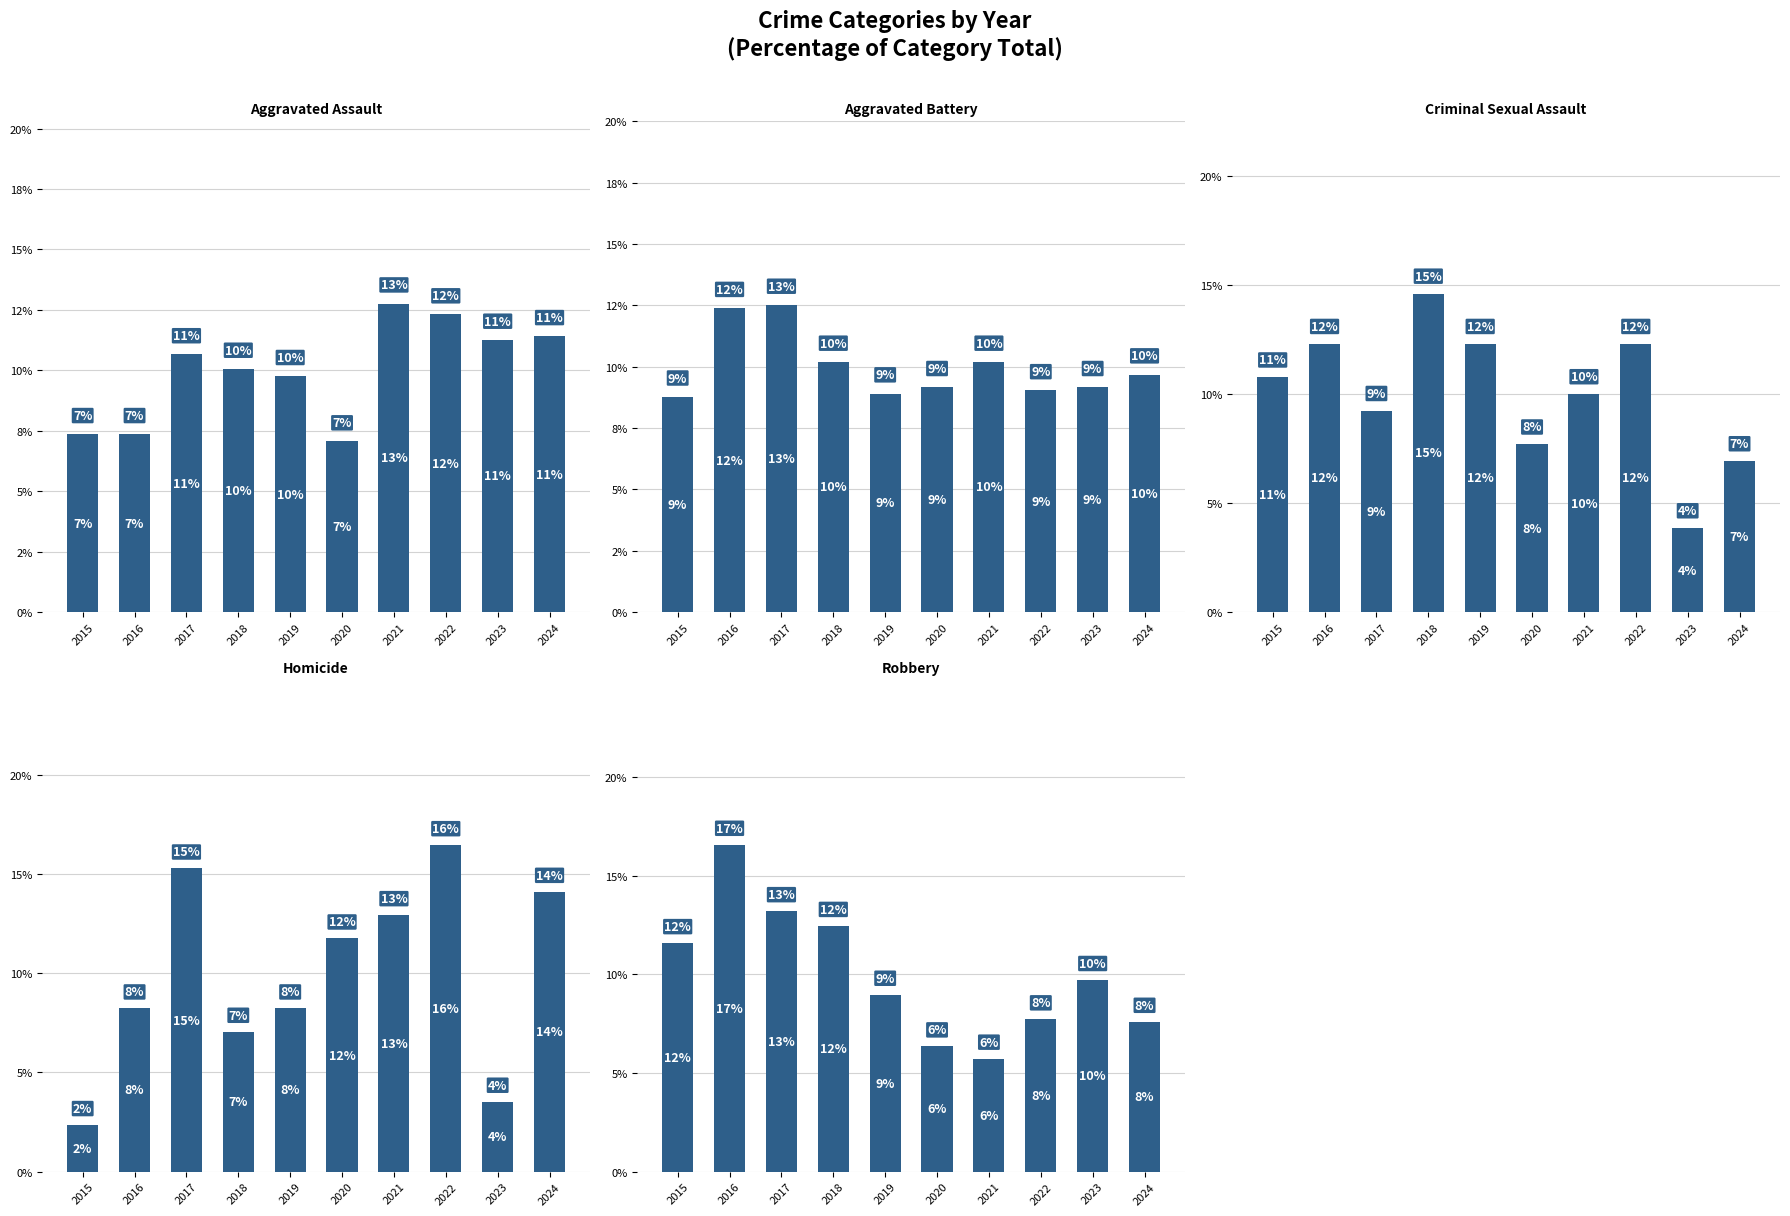

Between 2024 and 2023, which is larger?

2024